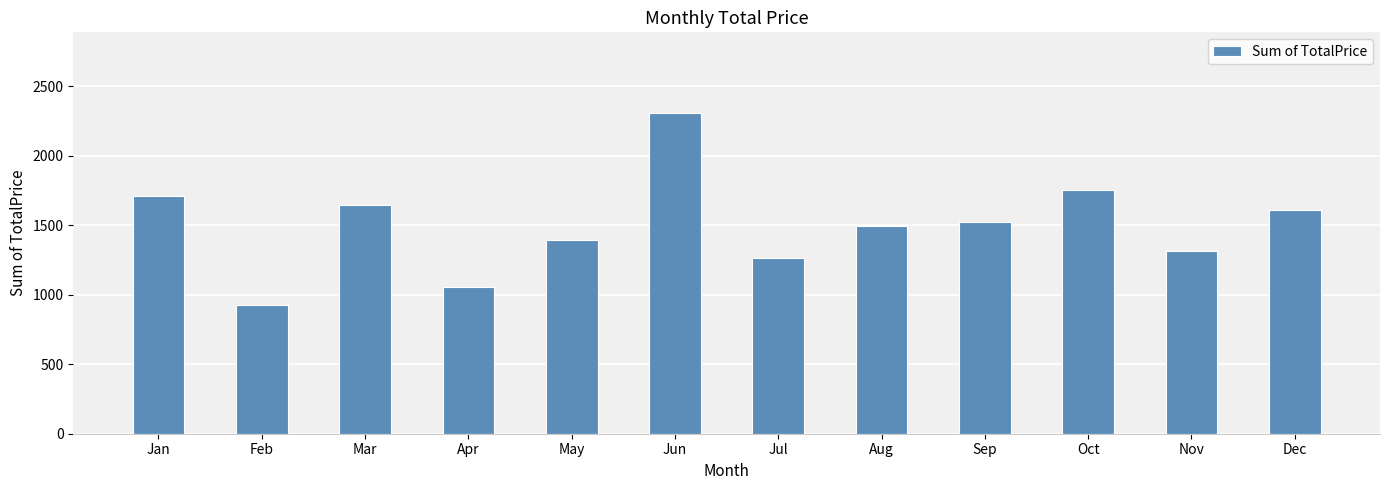

What is the value of the 4th bar from the left?

1052.1